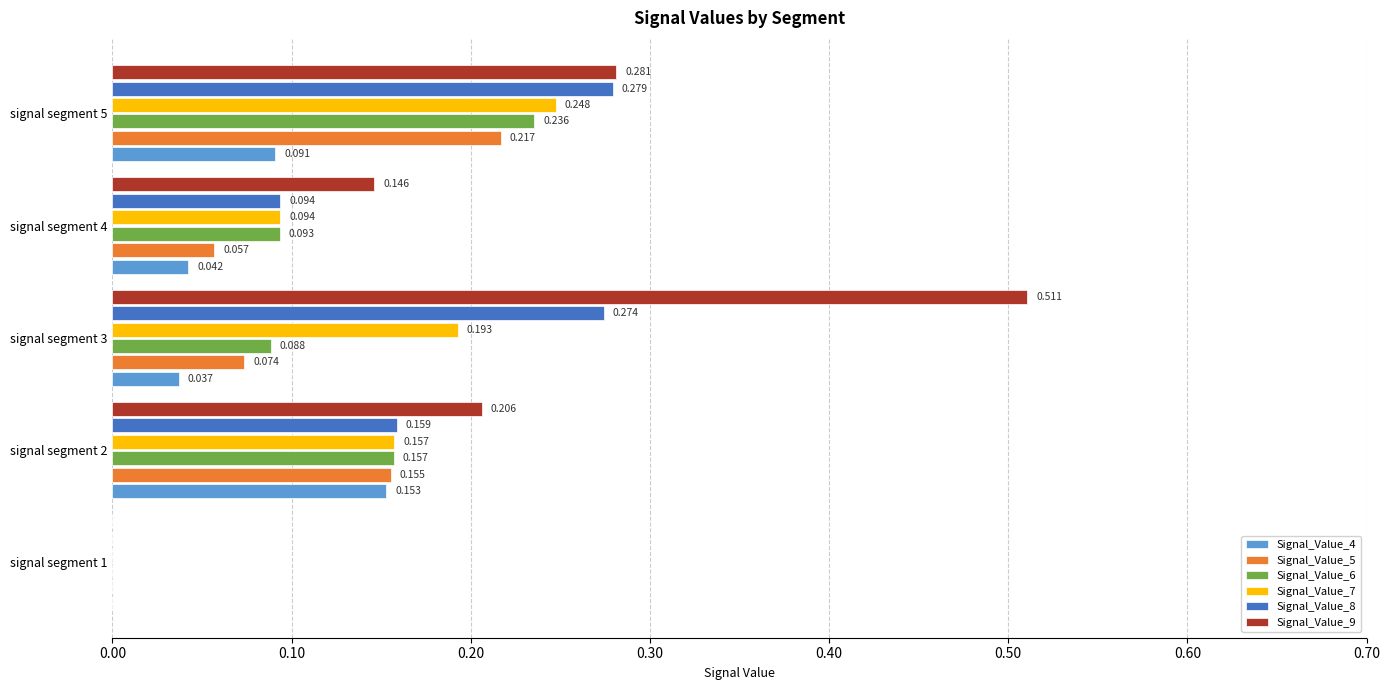

Is the value of Signal_Value_9 at signal segment 1 greater than the value of Signal_Value_8 at signal segment 5?

No